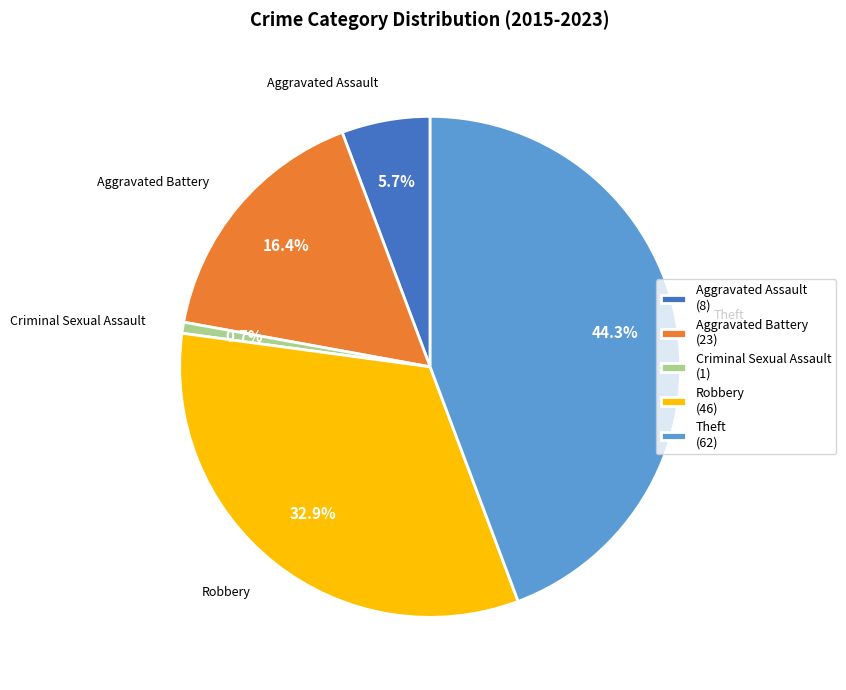

How many slices are in this pie chart?

5